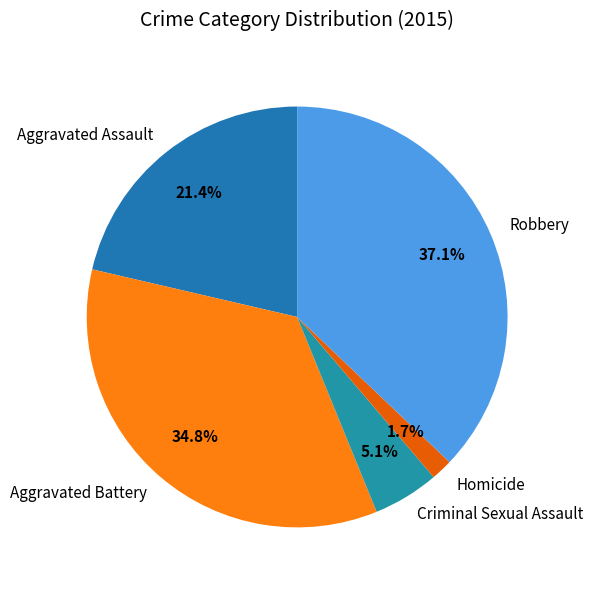

Between Homicide and Aggravated Battery, which is larger?

Aggravated Battery